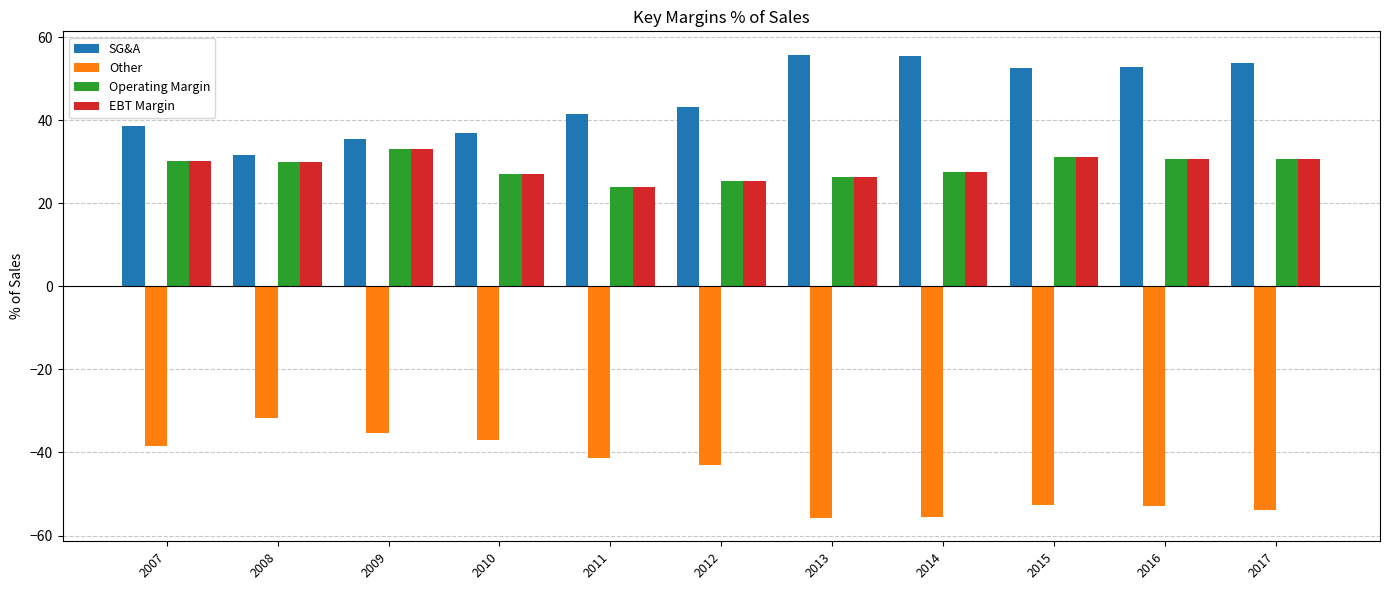

What is the difference between the SG&A values at 2009 and 2012?

7.7